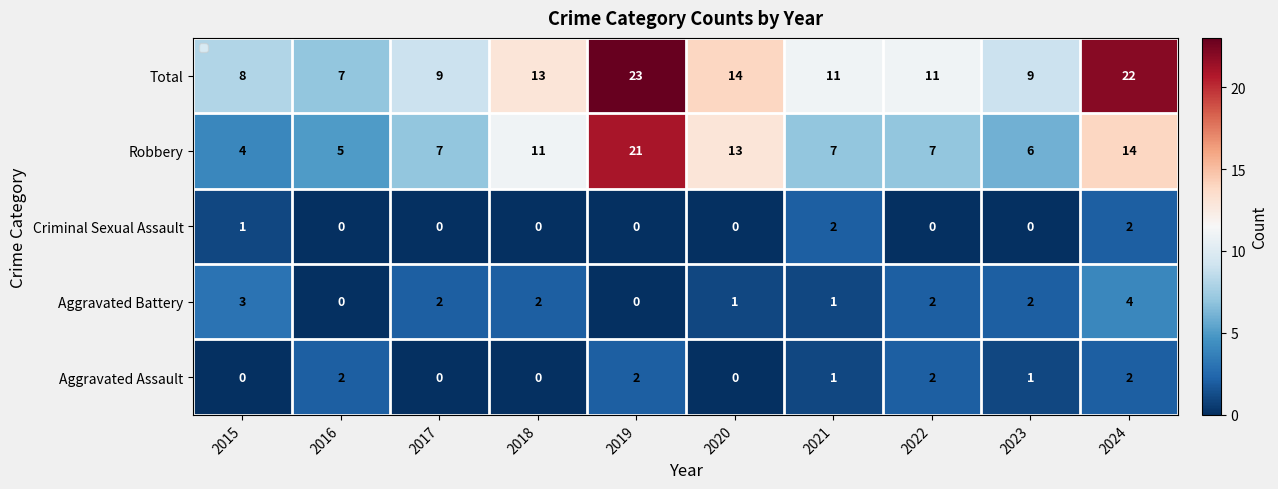

True or false: Total has a value of 4 at 2023.

False